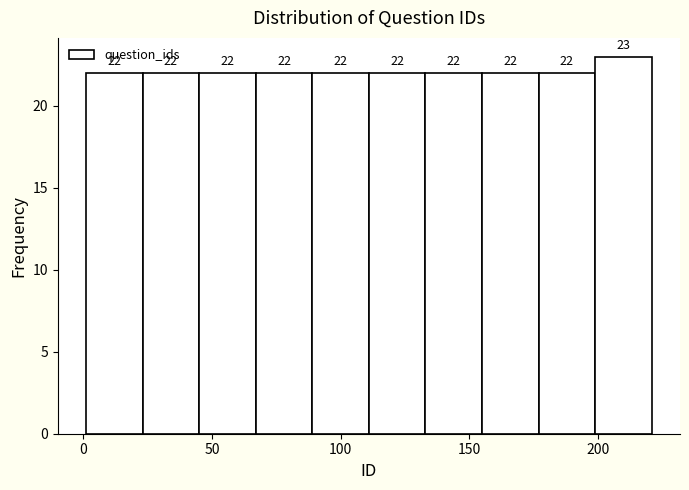

Reading left to right, transcribe this chart: for each bar, give the range it covers on the x-axis and its height. The bar edges are not printed on the chart, so give them approximately, as read against the axis.

1 to 23: 22
23 to 45: 22
45 to 67: 22
67 to 89: 22
89 to 111: 22
111 to 133: 22
133 to 155: 22
155 to 177: 22
177 to 199: 22
199 to 221: 23